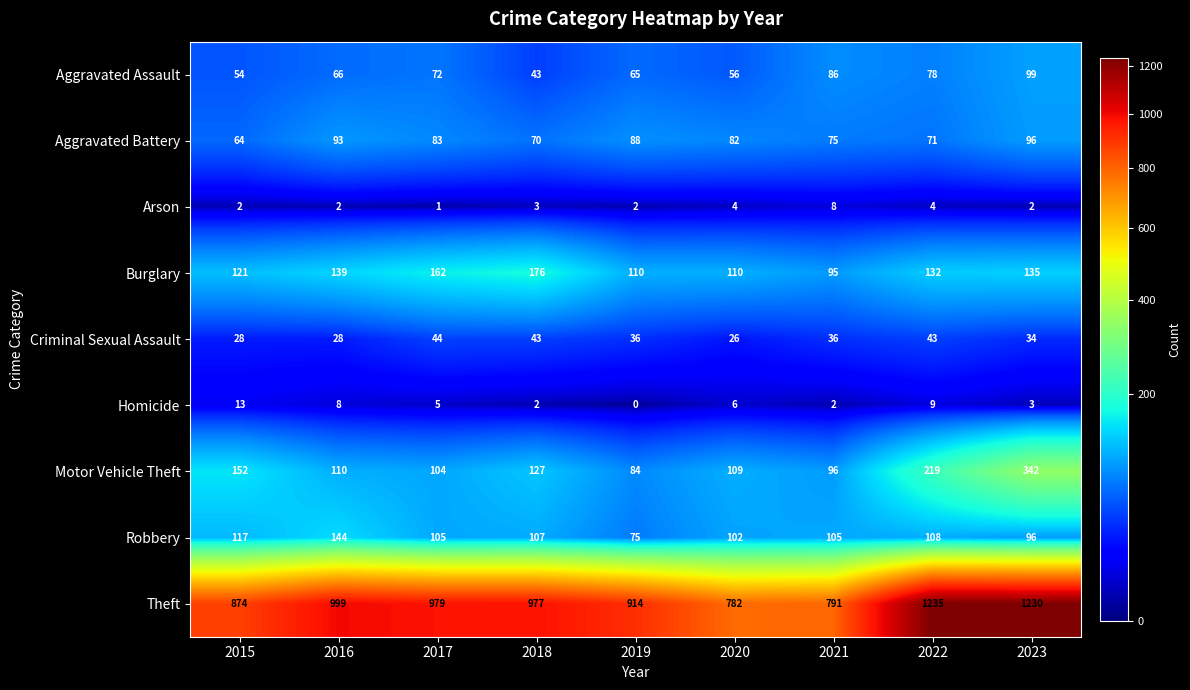

Which series has the largest range (max minus min)?

Theft